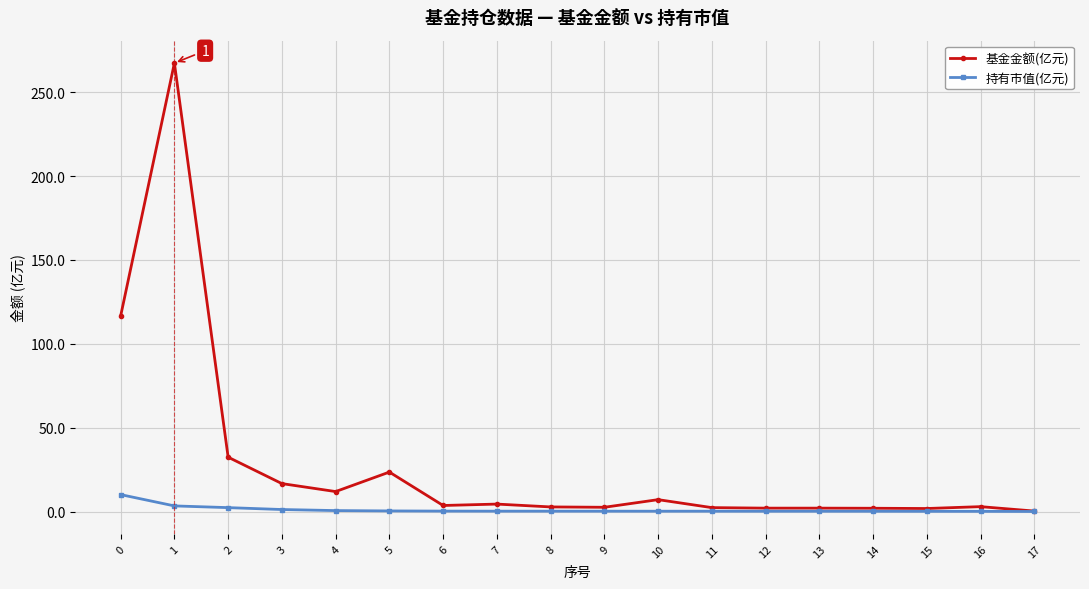

Is this an area chart (filled region under the line)?

No